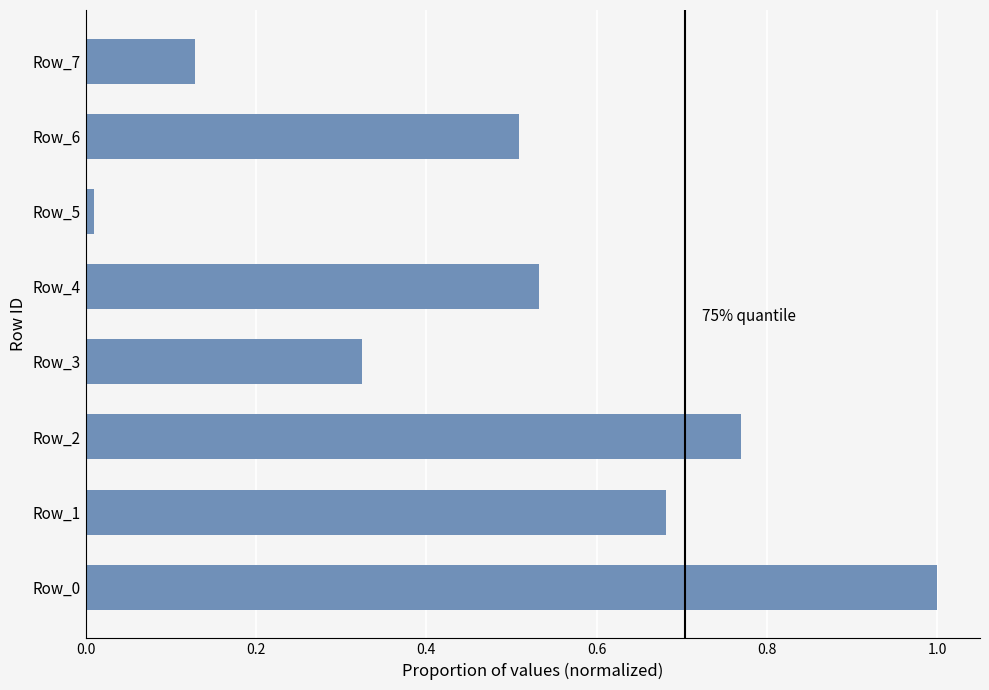

Count the number of data series in this chart.

1